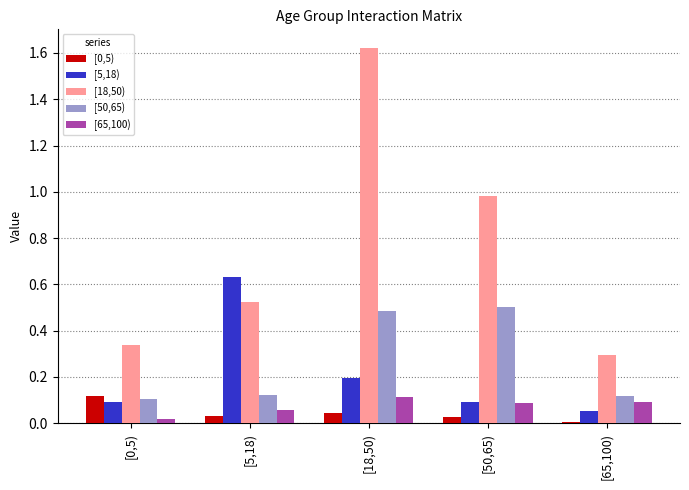

Which label corresponds to the largest value in the chart?

[18,50)